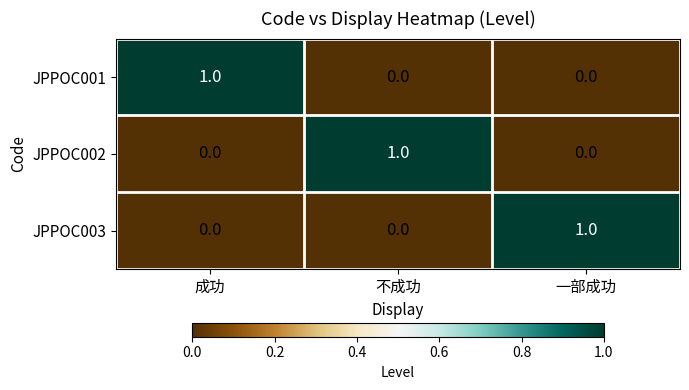

The value of JPPOC001 at 成功 is 1. True or false?

True